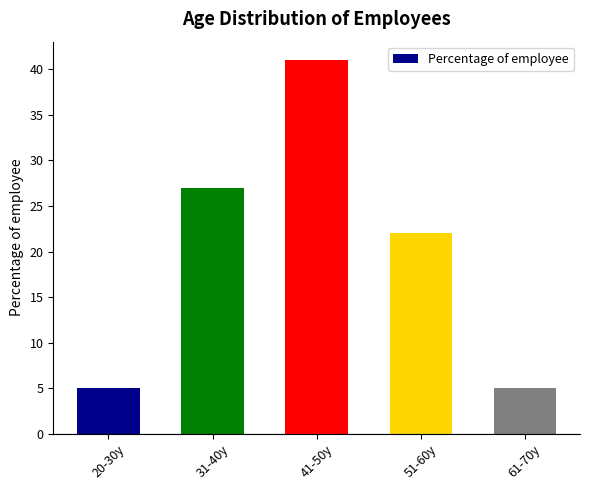

The chart shows a value of 27 at 31-40y. True or false?

True